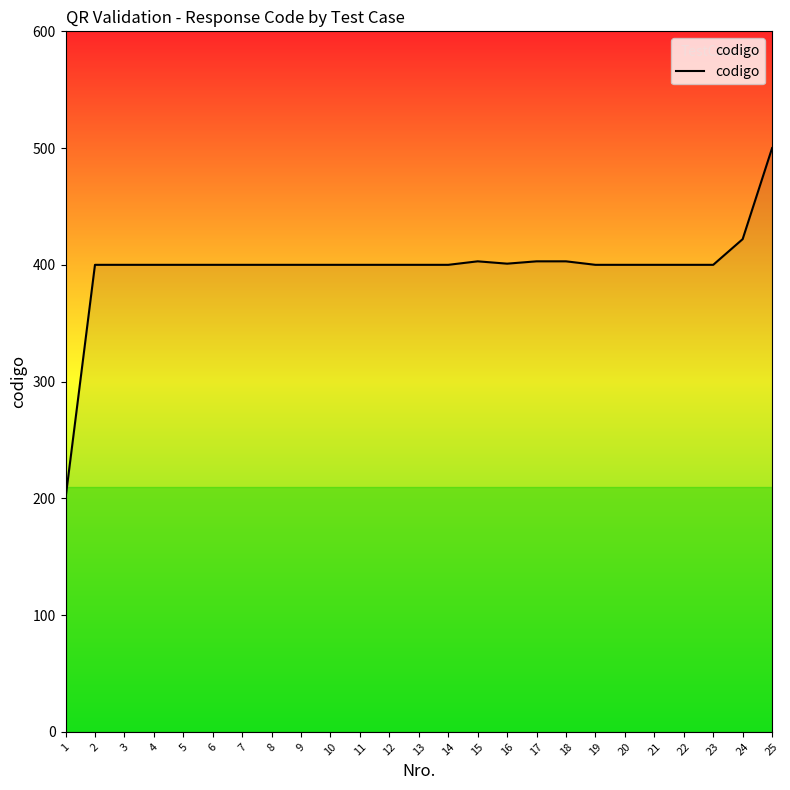

Which label corresponds to the smallest value in the chart?

1